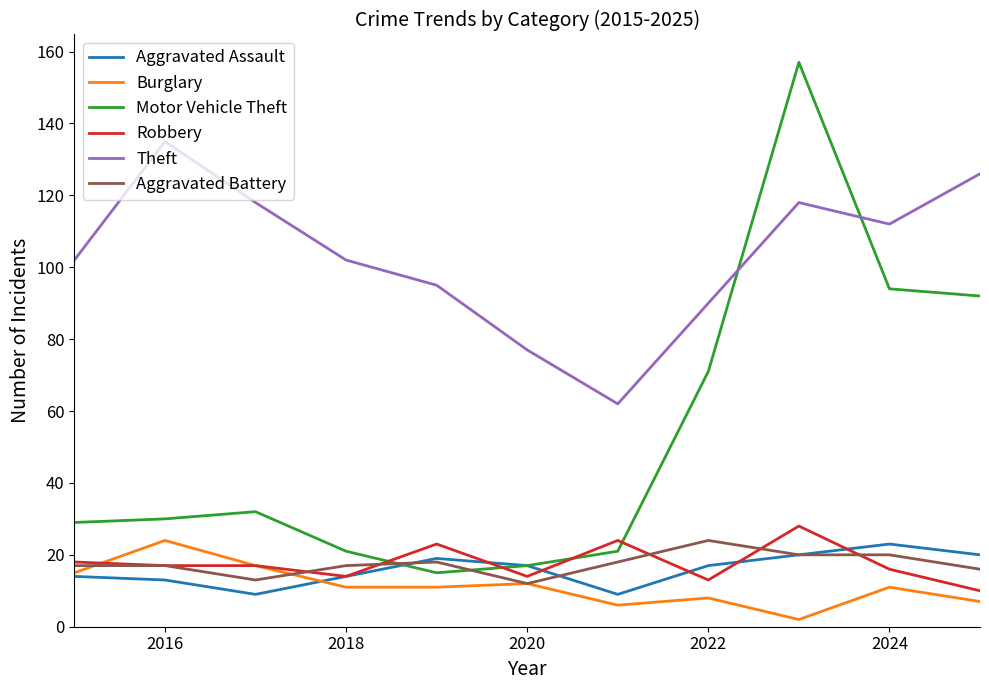

True or false: Aggravated Assault and Theft cross at least once.

False